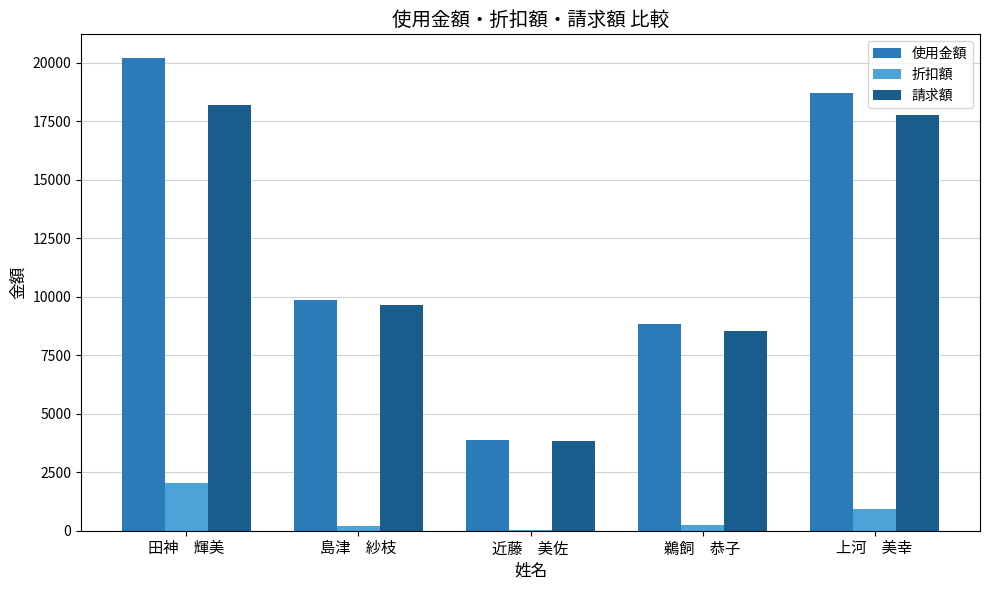

Between 近藤　美佐 and 上河　美幸, which series saw the biggest shift?

使用金額